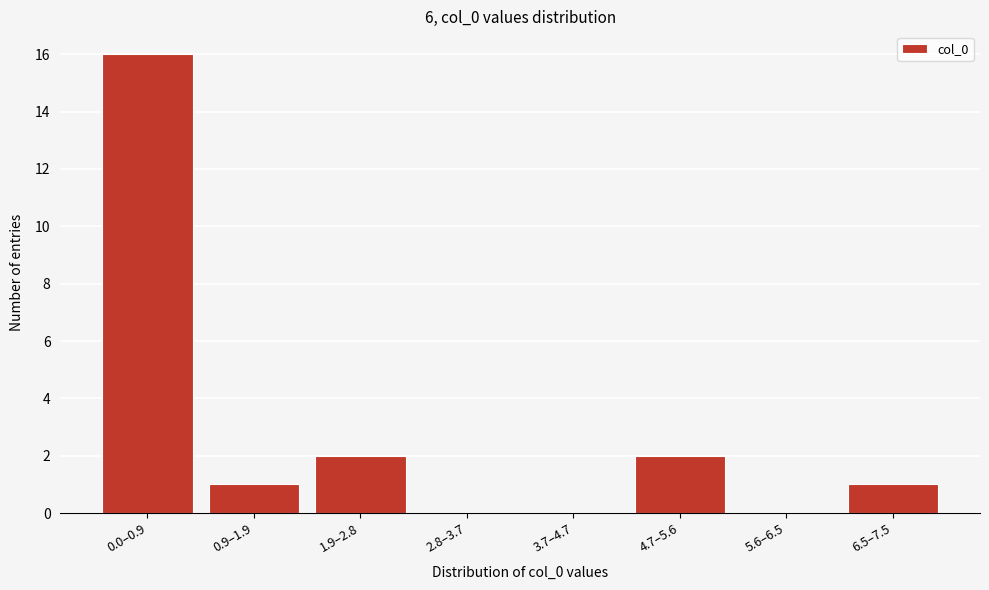

Reading left to right, extract all data points from this chart.

0.0–0.9=16	0.9–1.9=1	1.9–2.8=2	2.8–3.7=0	3.7–4.7=0	4.7–5.6=2	5.6–6.5=0	6.5–7.5=1